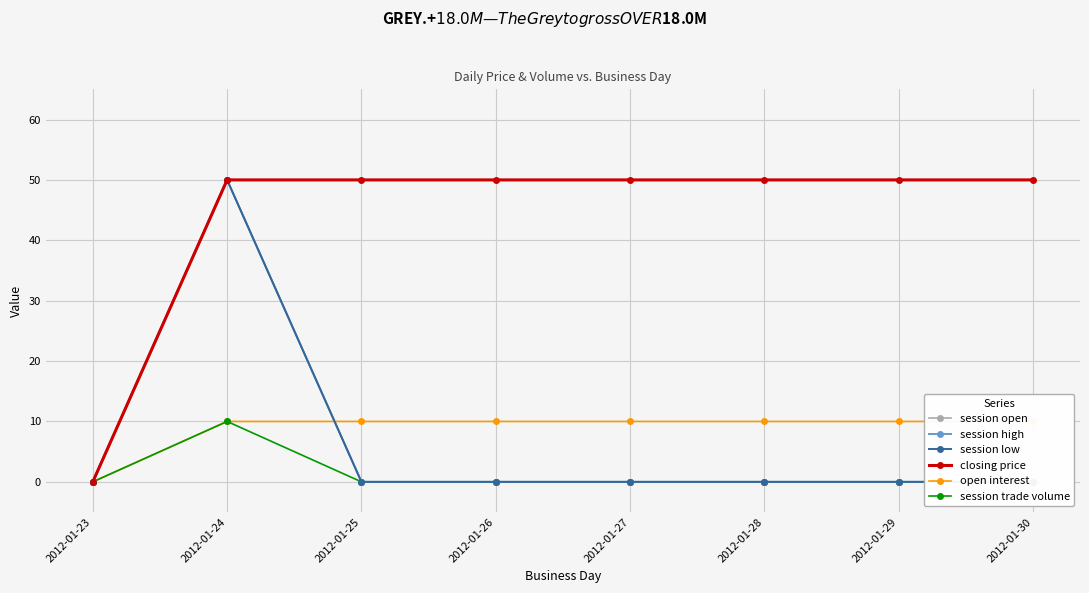

The closing price series shows 50 at 2012-01-29. True or false?

True